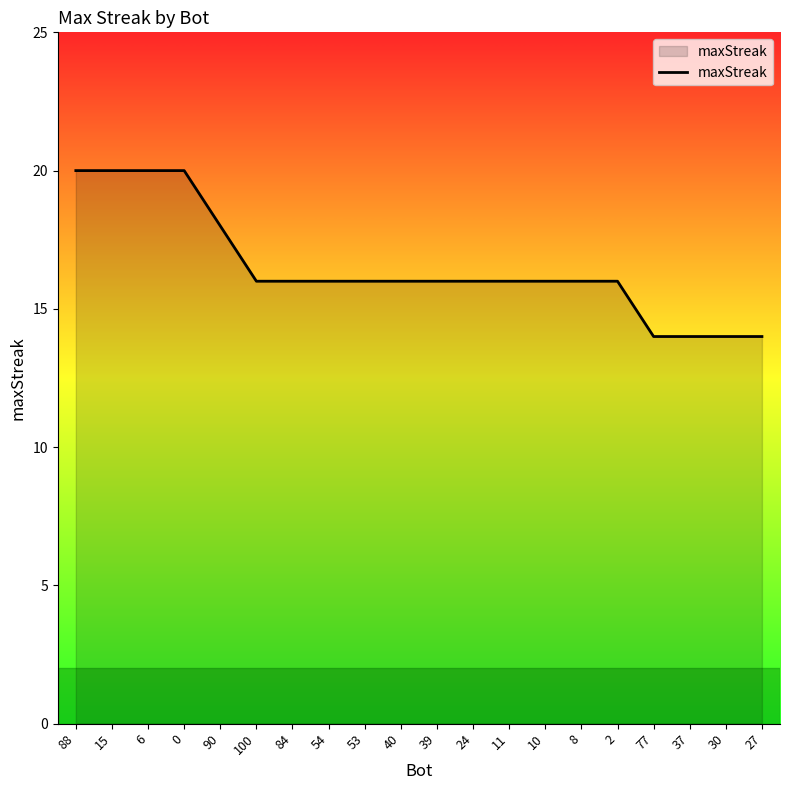

What is the change in value from 15 to 77?

-6